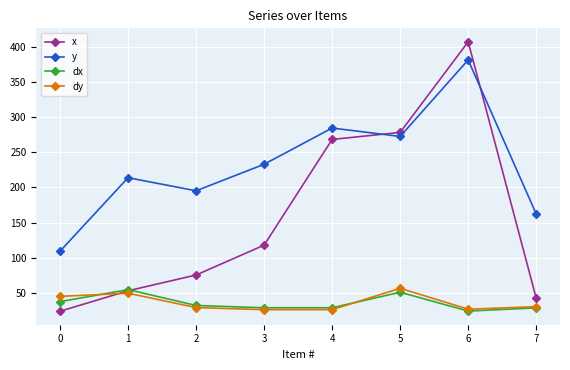

At which label is dx closest to 39?

0